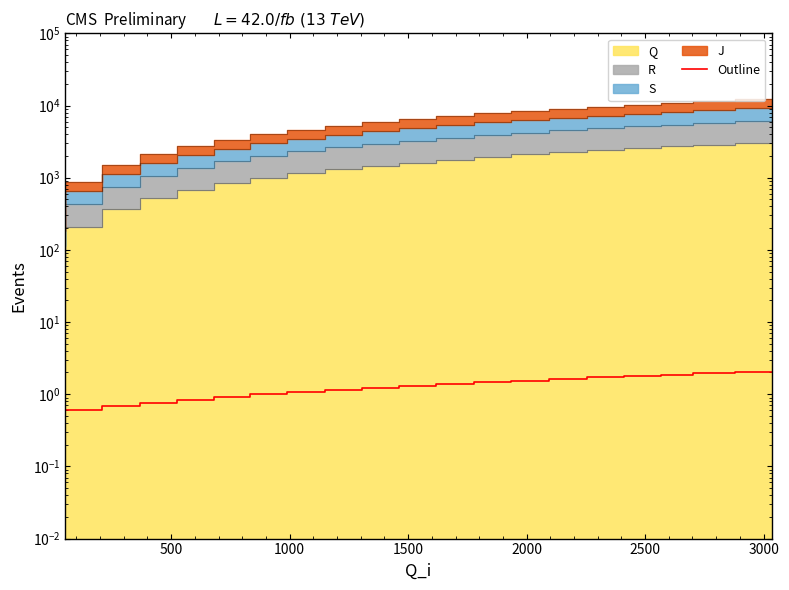

What is the sum of all values?

25.4